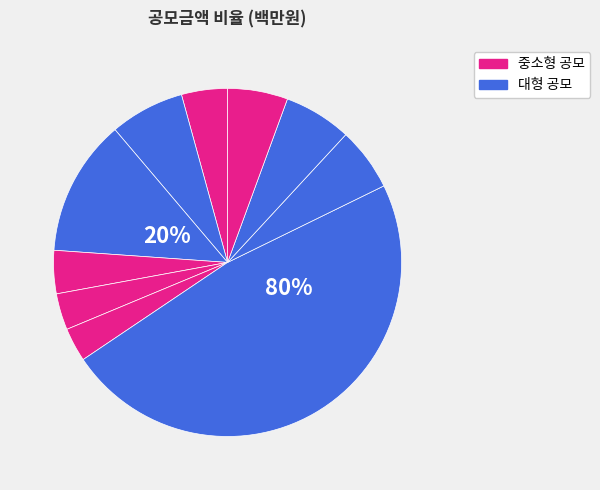

Is there any slice that represents more than half of the pie?

No